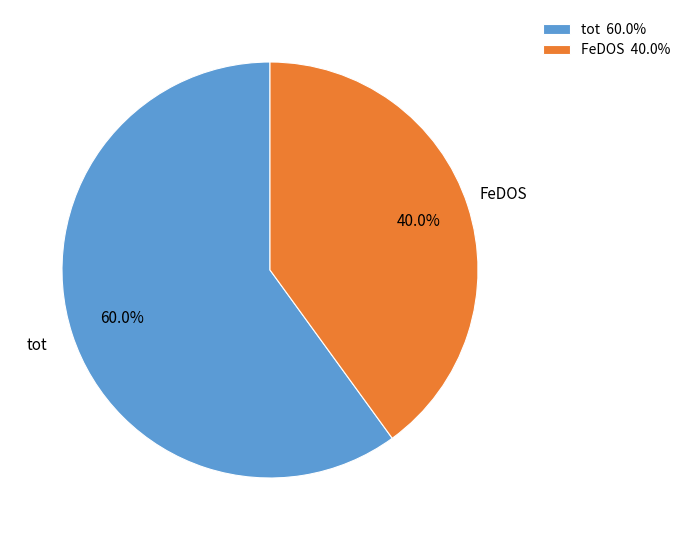

What is the smallest slice in the pie chart?

FeDOS